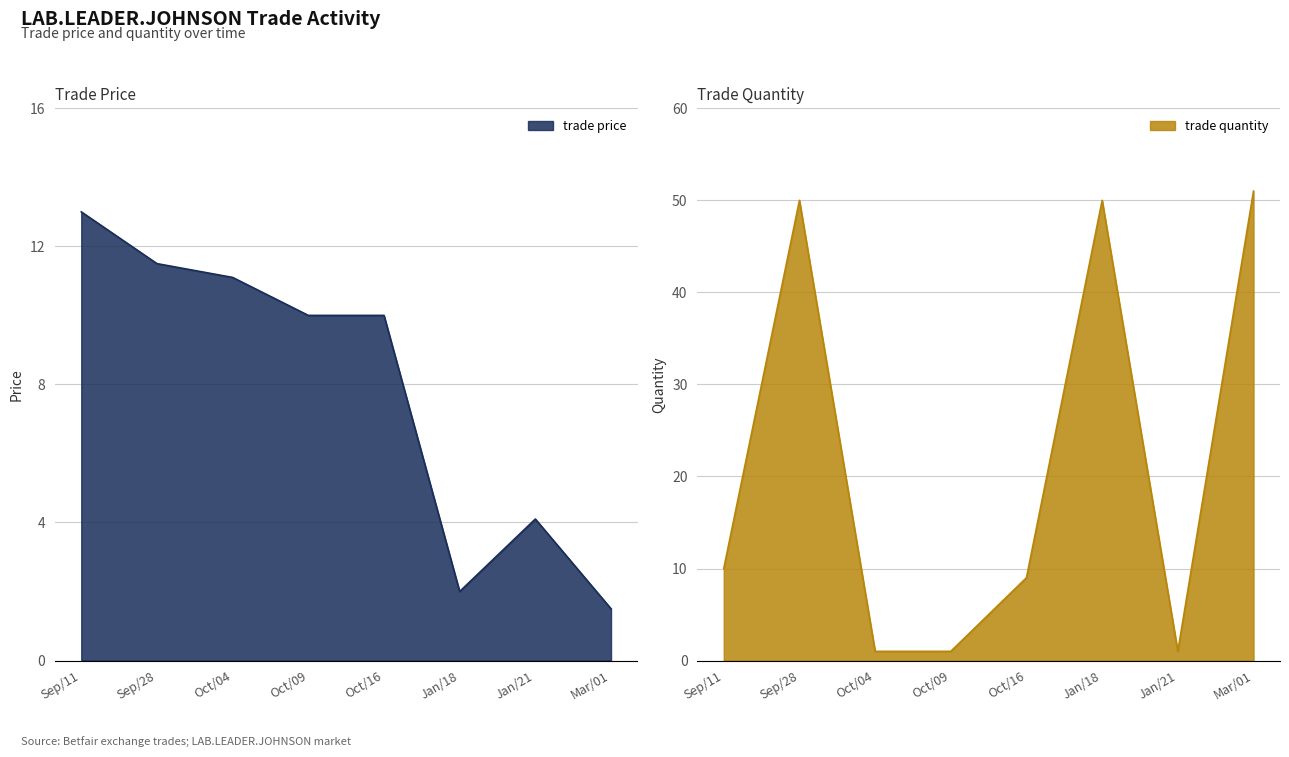

Where is the first local maximum for trade quantity?

Sep/28